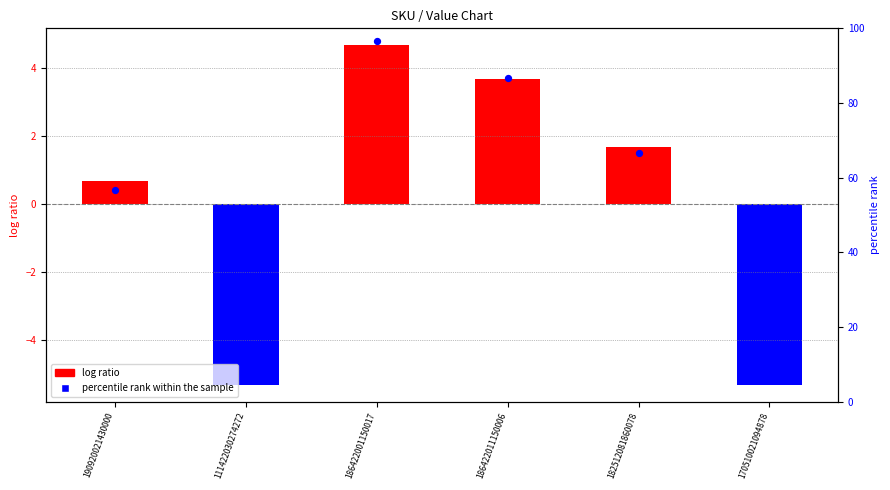

Which series reaches the minimum Y coordinate?

log ratio